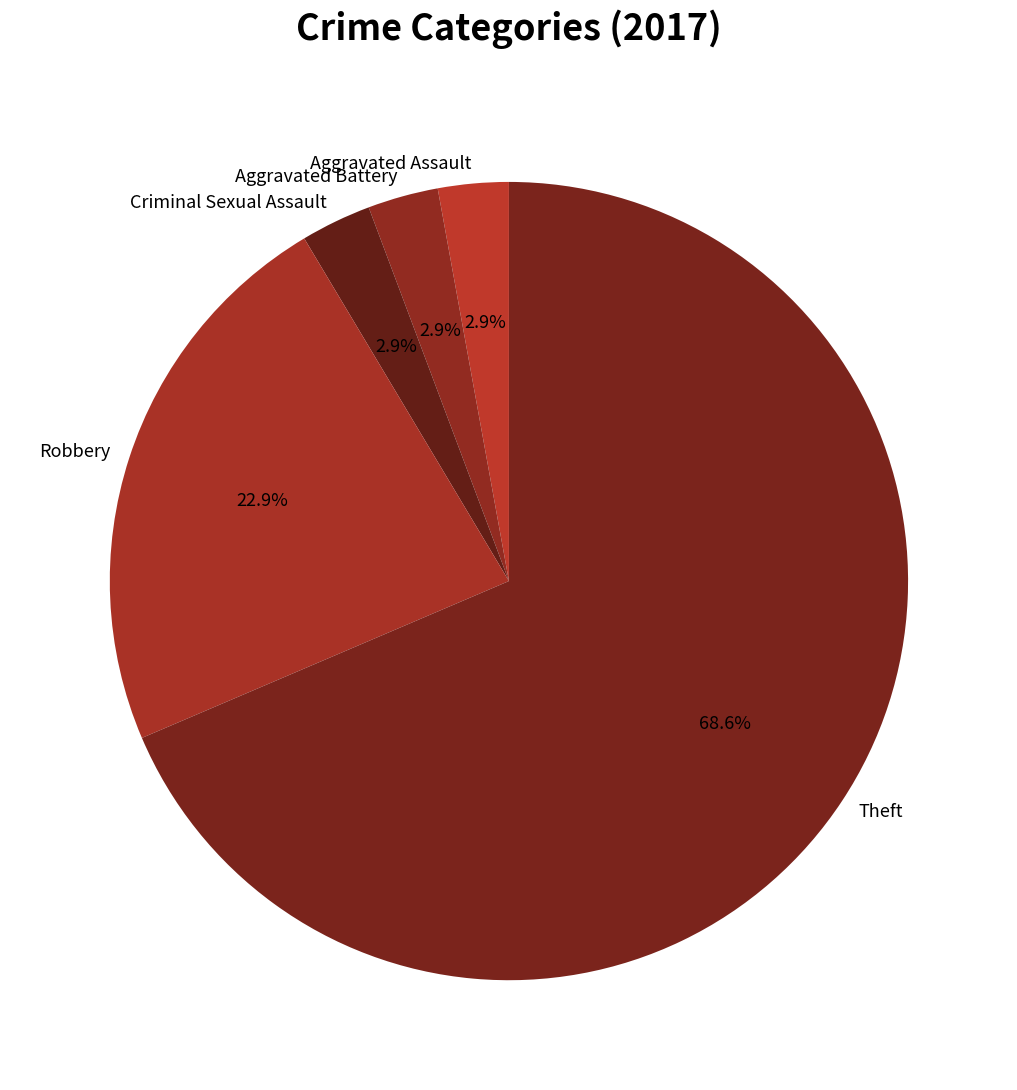

The Aggravated Assault slice represents 3% of the pie. True or false?

True